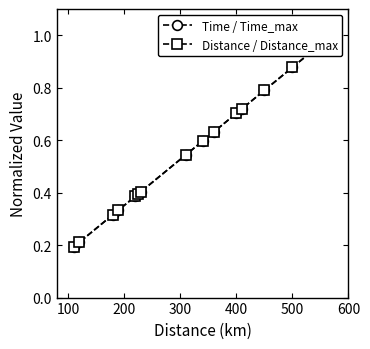

Rank the series by their average value, from lowest to highest.

Distance / Distance_max, Time / Time_max